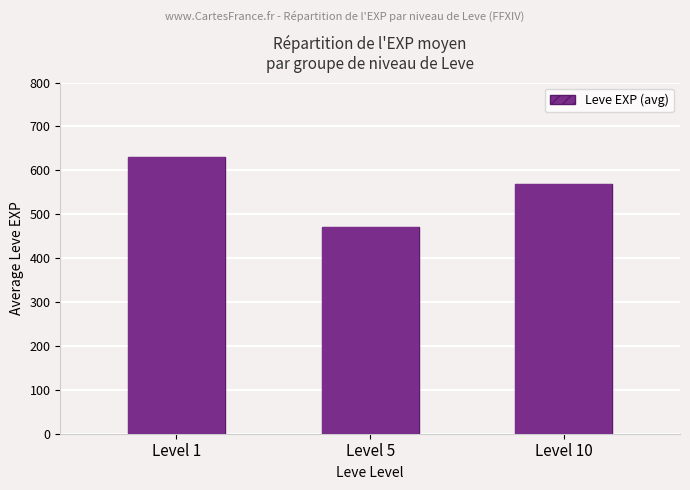

How many categories are shown in the chart?

3